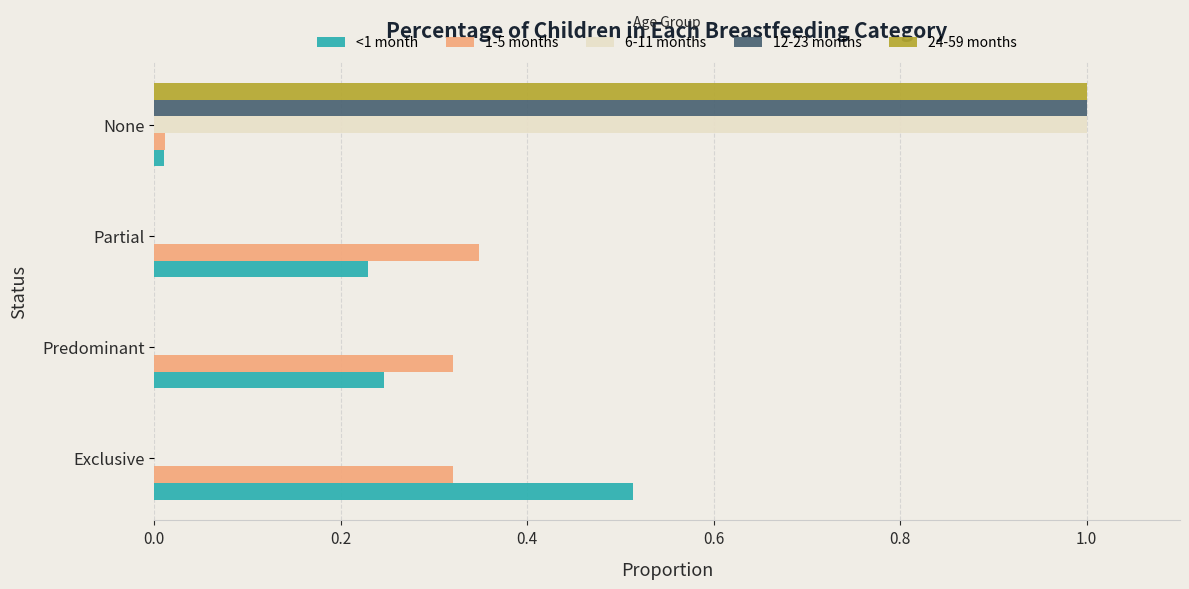

Between Exclusive and Partial, which series saw the biggest shift?

<1 month